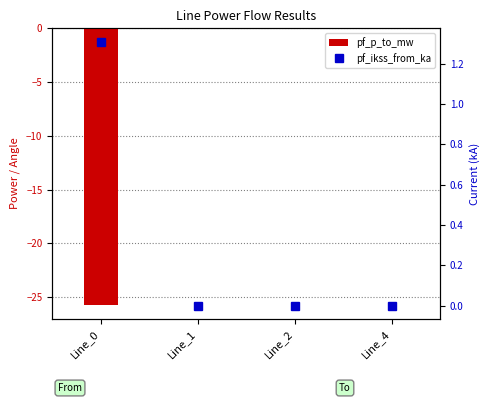

Which series has the largest total across all categories?

pf_ikss_from_ka